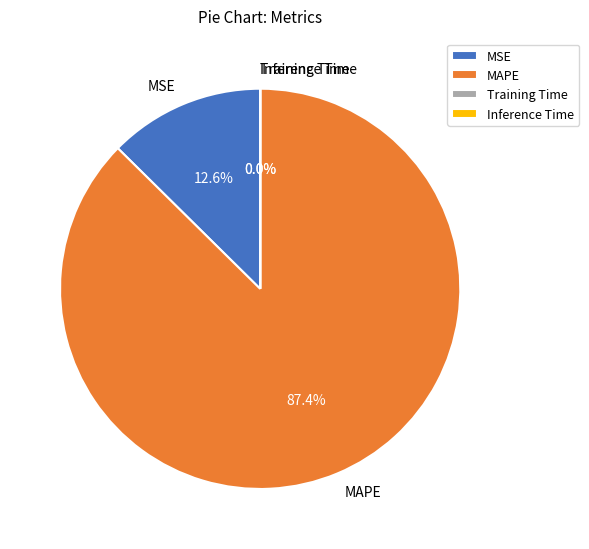

Which slice represents more than half of the pie?

MAPE